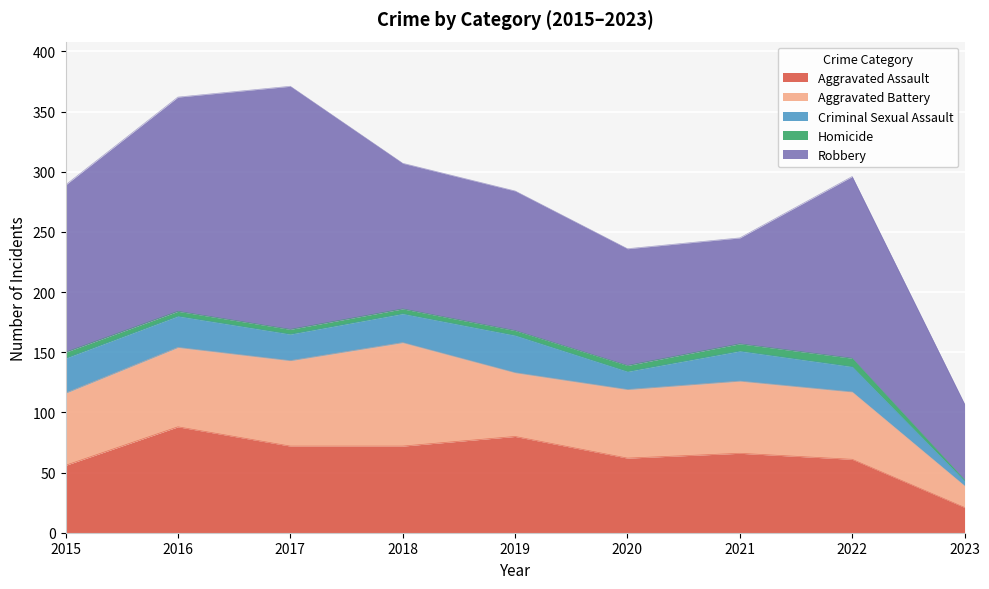

What is the maximum value shown in the chart?

202